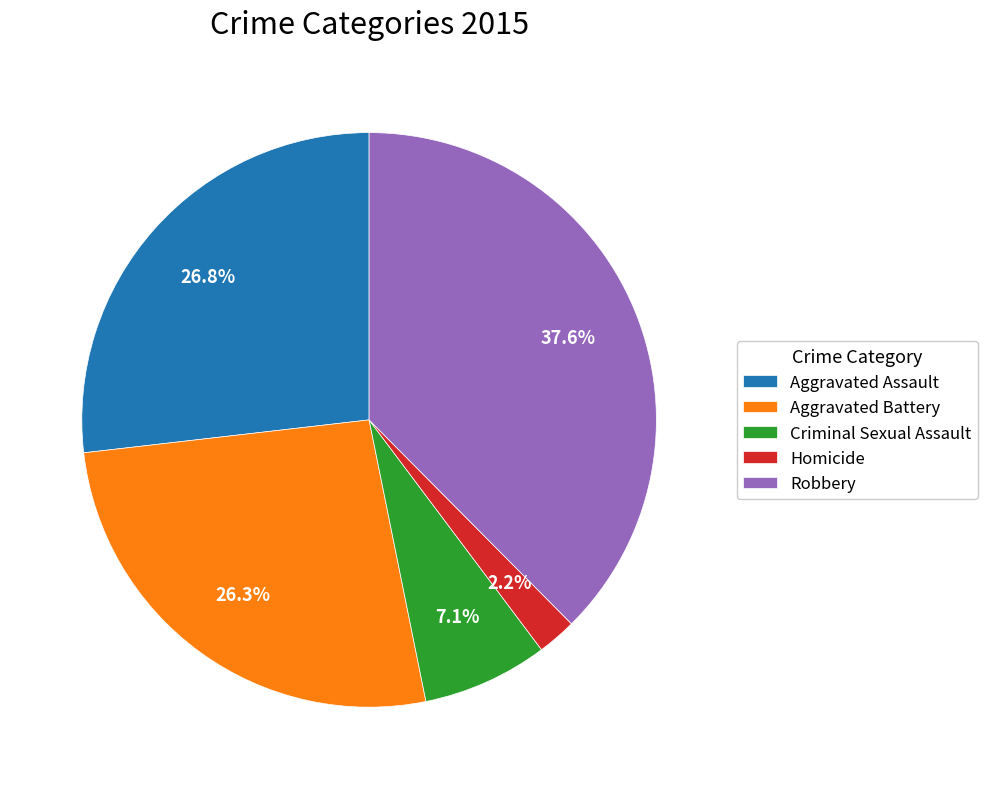

What percentage do Homicide and Aggravated Battery together represent?

28.5%